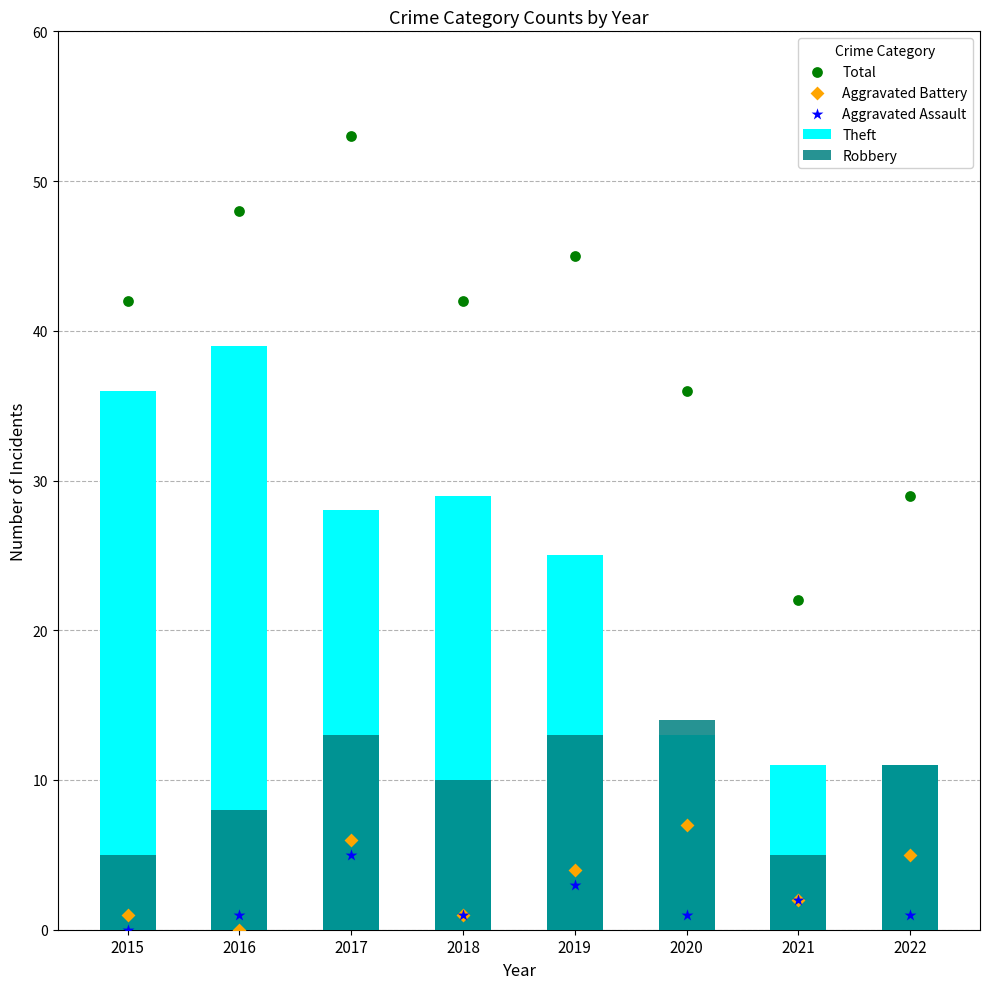

Which series has the widest spread of Y values?

Total